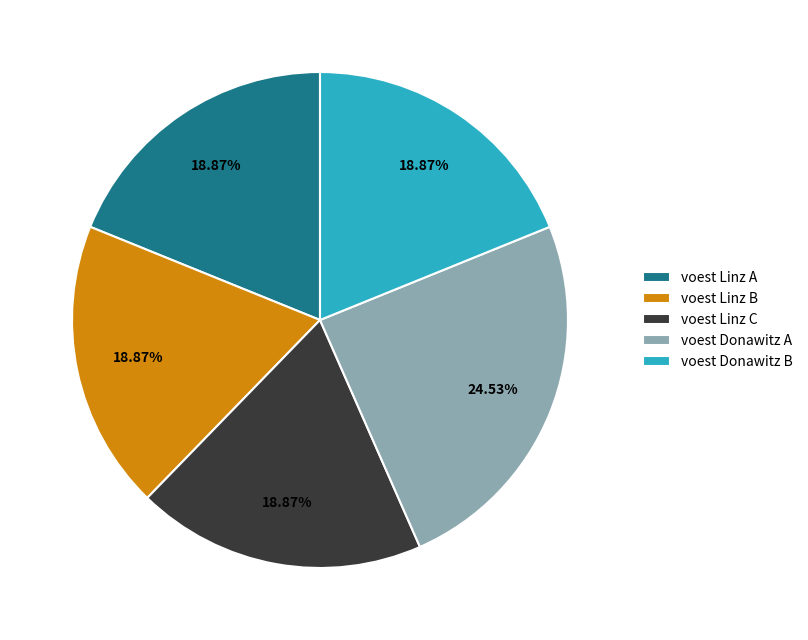

Which category has the biggest portion of the pie?

voest Donawitz A